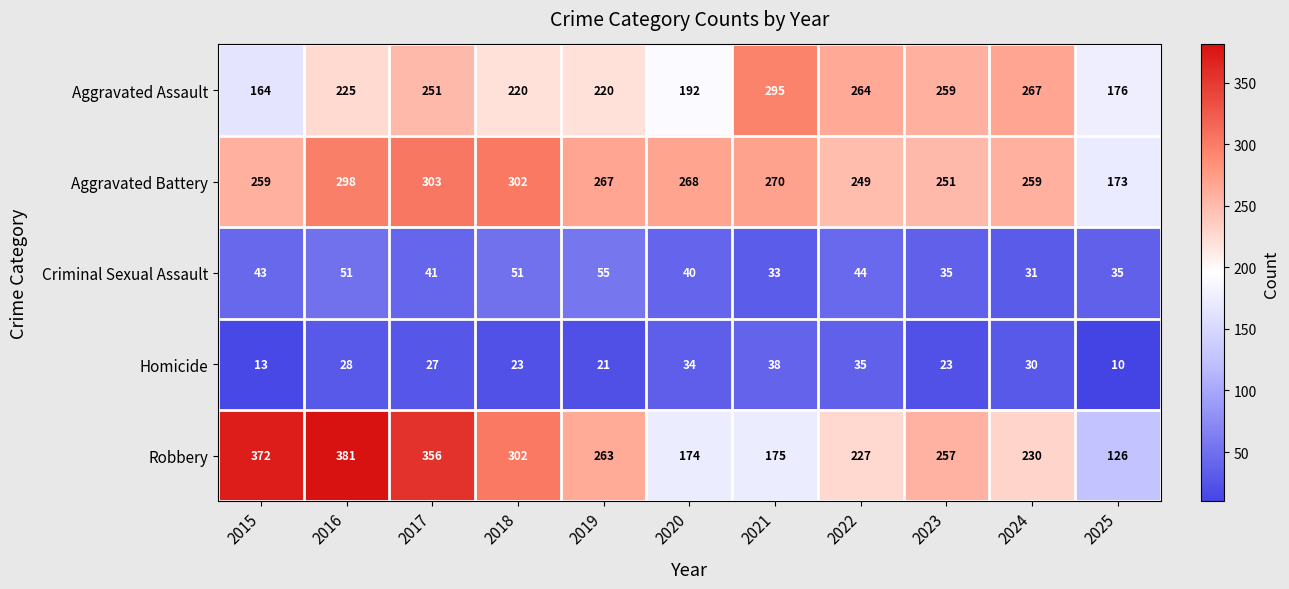

What is the minimum value shown in the chart?

10